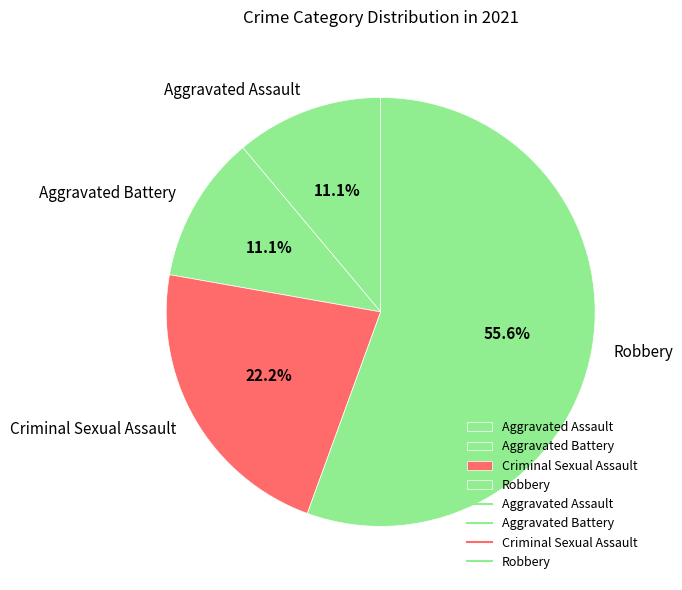

What is the majority slice?

Robbery